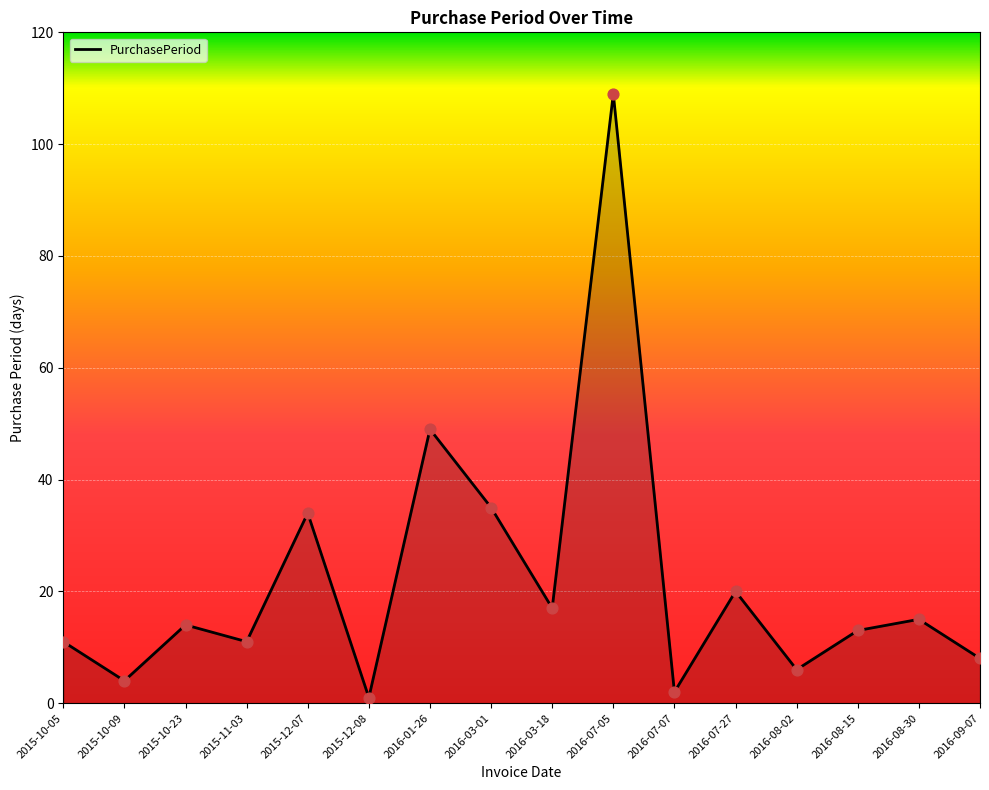

Approximately how many times larger is the value at 2016-07-27 compared to 2016-07-07?

10.0